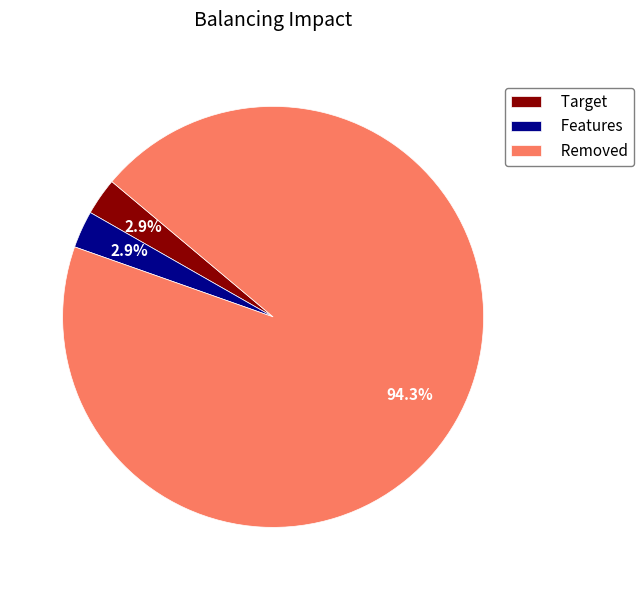

Is Removed the majority of the pie?

Yes